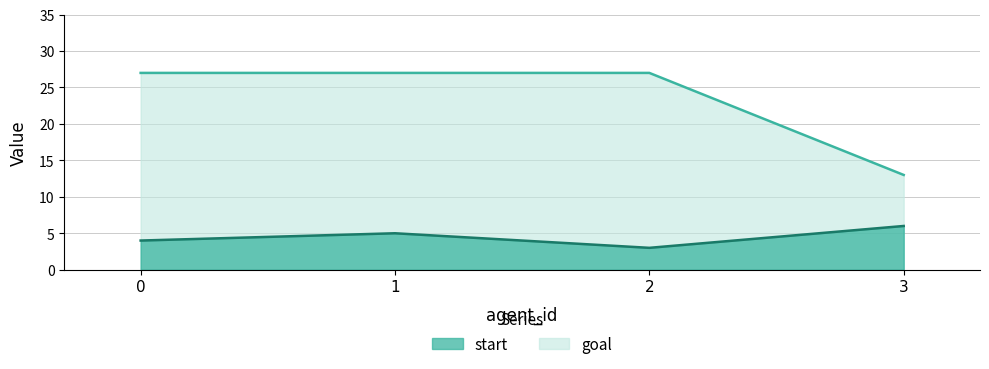

List the labels in order of start value, largest first.

3, 1, 0, 2